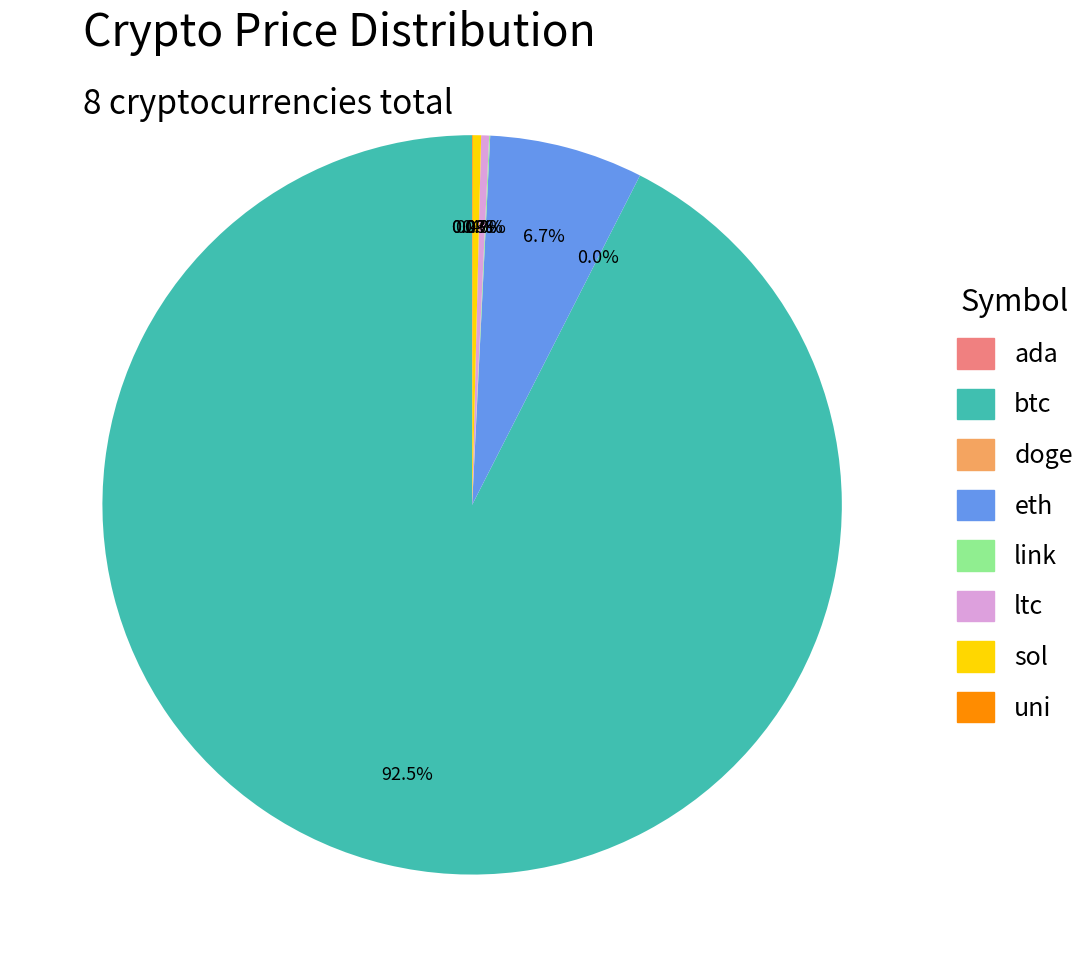

To the nearest percent, what is the average slice percentage?

12%